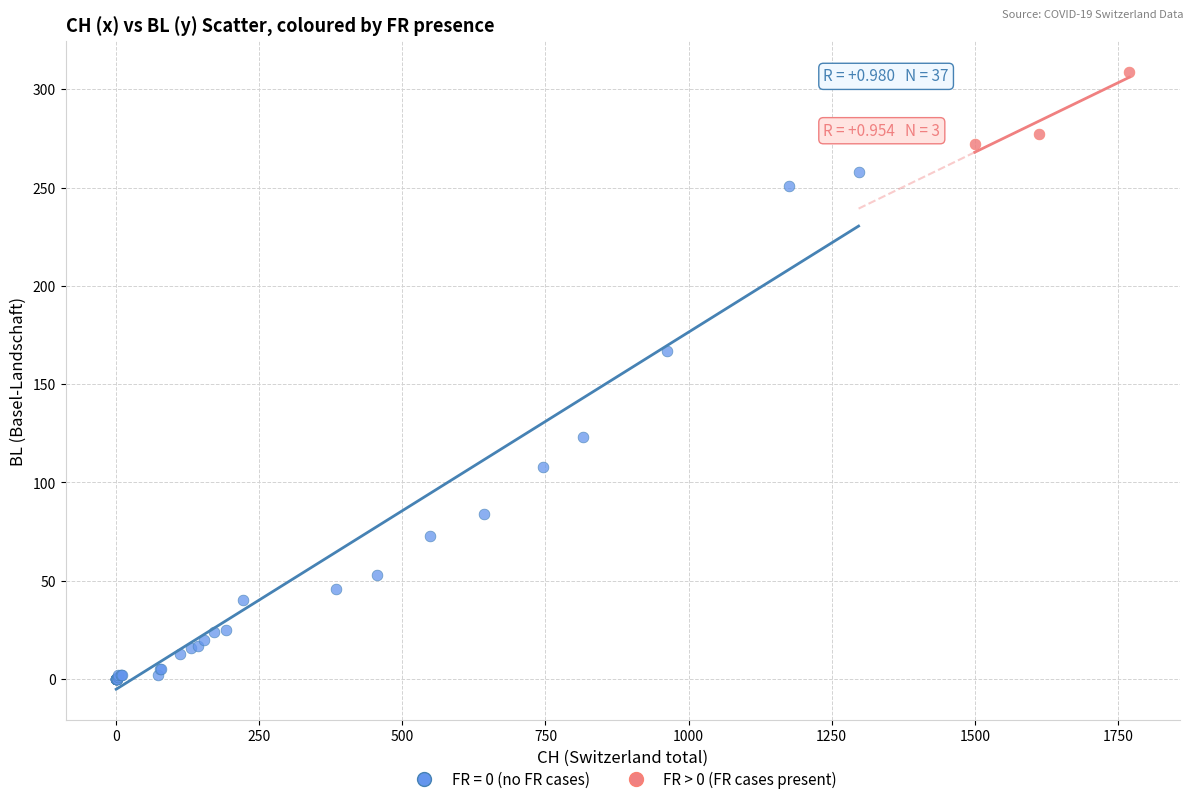

Which series reaches the minimum Y coordinate?

FR = 0 (no FR cases)